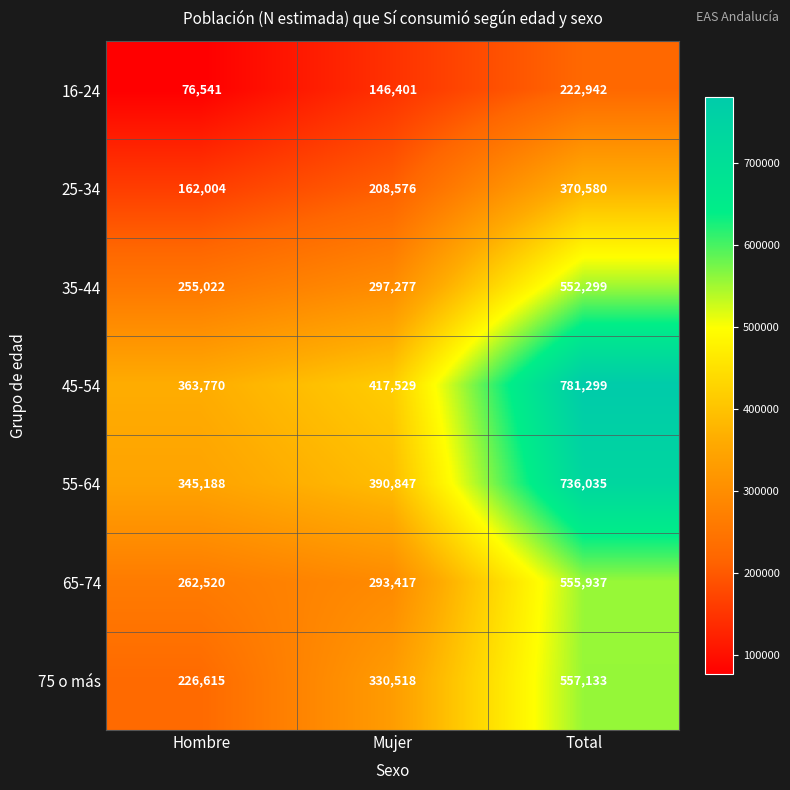

How many 25-34 values are between 162004 and 370580?

3